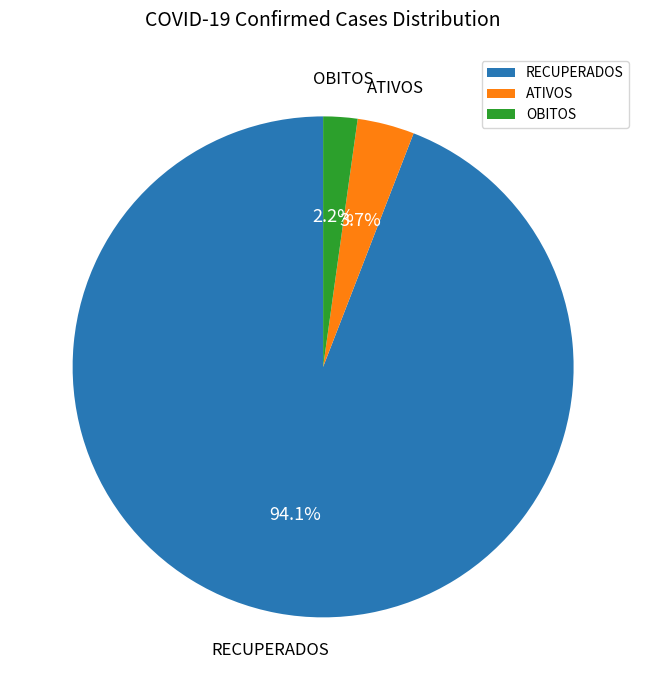

Which has a higher value, OBITOS or ATIVOS?

ATIVOS